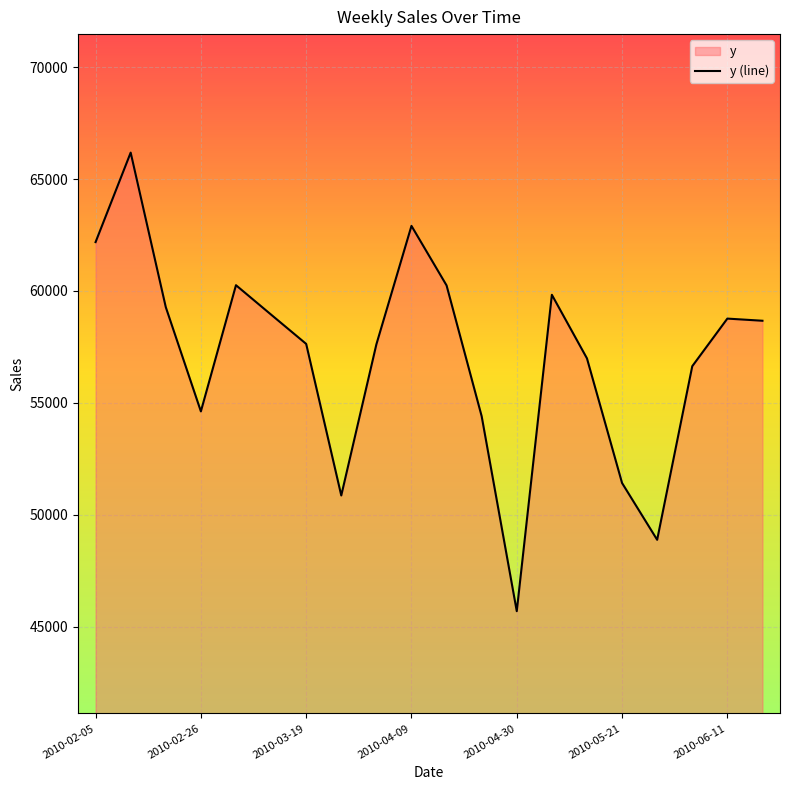

How many points are lower than both their immediate neighbors (excluding endpoints)?

4